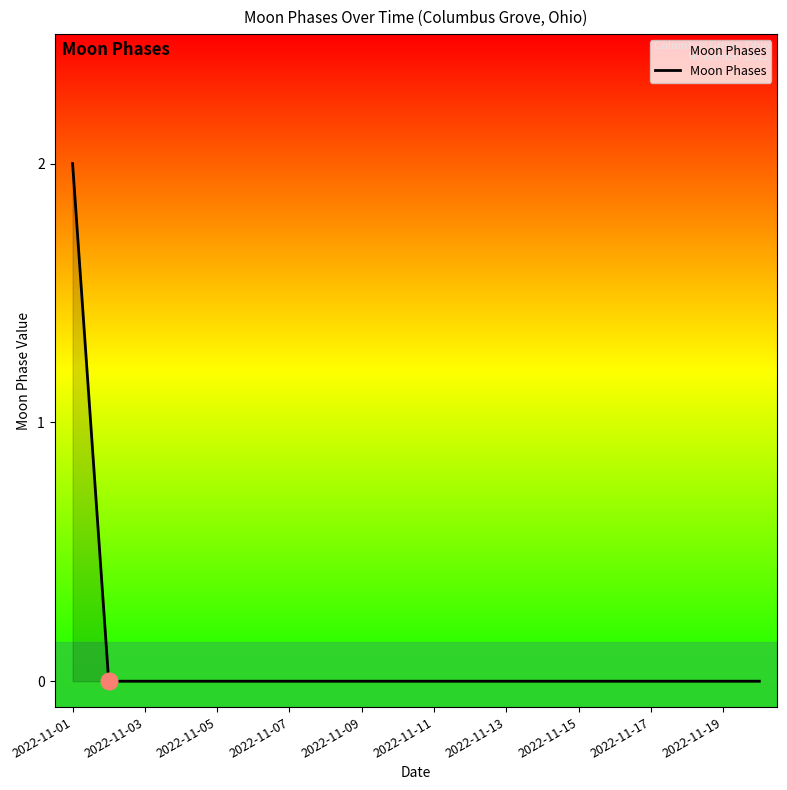

How many values are between 0 and 1?

19